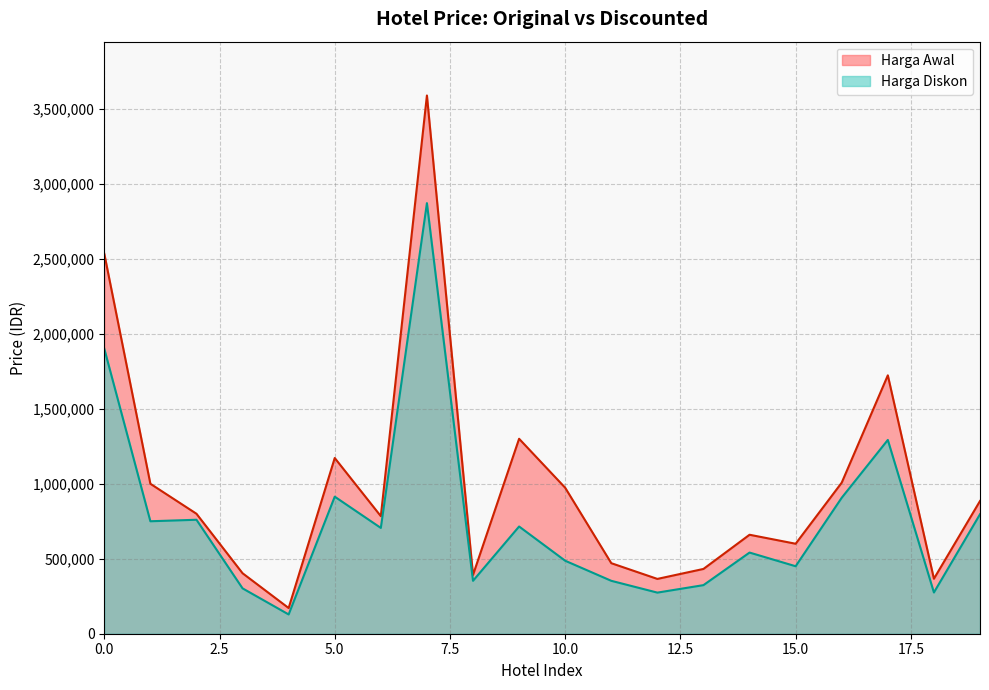

Is the value of Harga Awal at 18 greater than the value of Harga Diskon at 10?

No